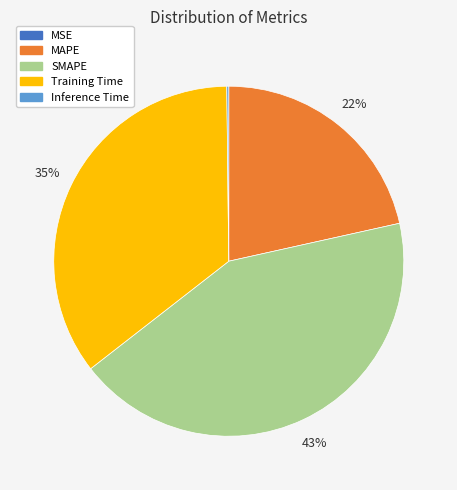

To the nearest percent, what is the average slice percentage?

20%